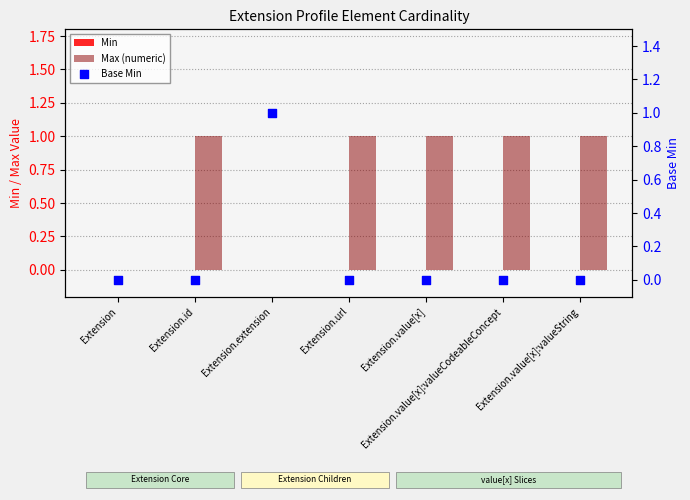

Which series reaches the maximum Y coordinate?

Max (numeric)